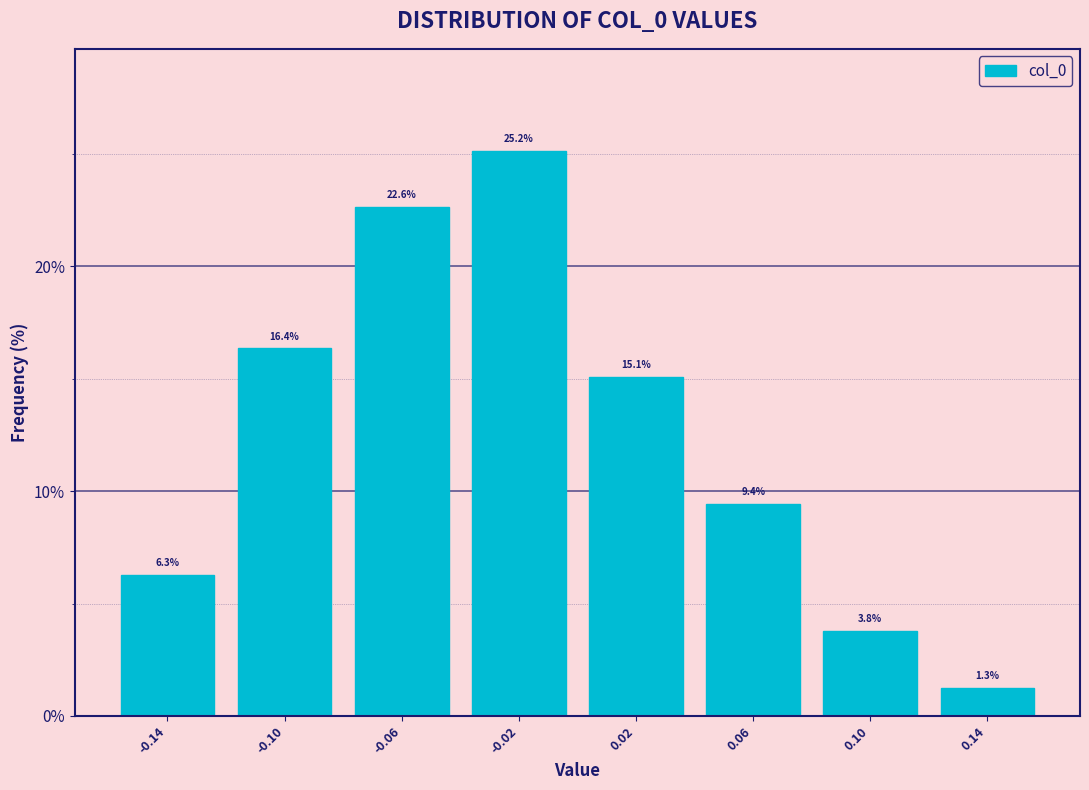

Reading right to left, transcribe all the data shown in this chart.

0.14=1.3	0.10=3.8	0.06=9.4	0.02=15.1	-0.02=25.2	-0.06=22.6	-0.10=16.4	-0.14=6.3